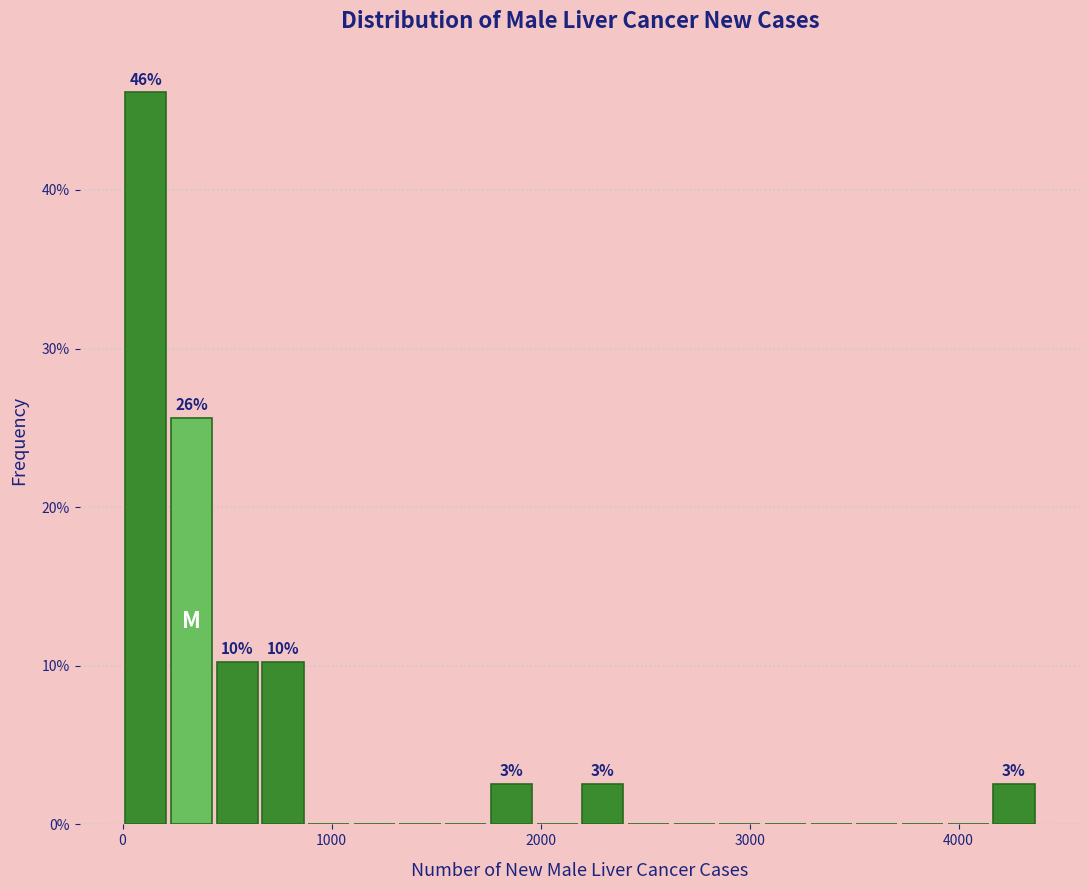

Around what value on the x-axis is the tallest bar? Give the approximate position of its centre, as read against the axis.

100